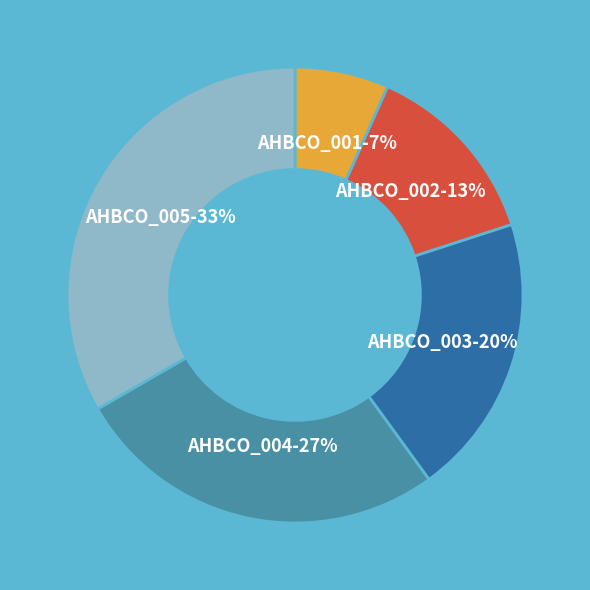

Does any single category account for the majority?

No